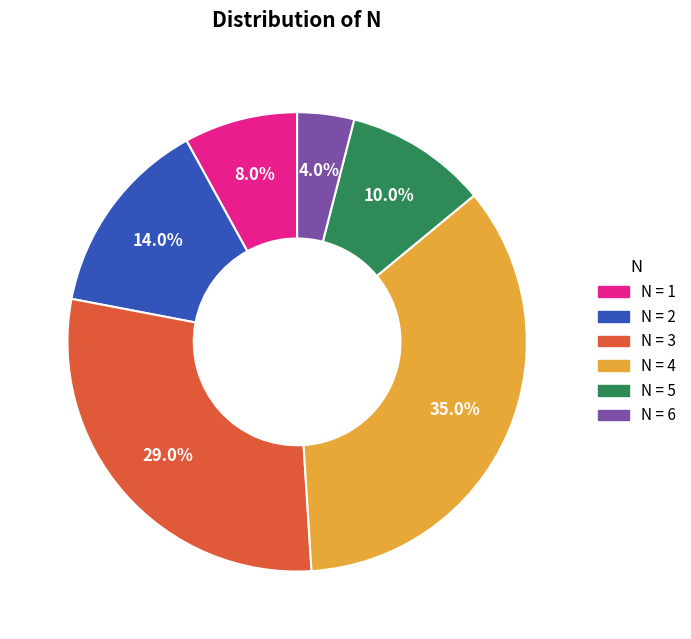

What percentage do N = 1 and N = 2 together represent?

22.0%